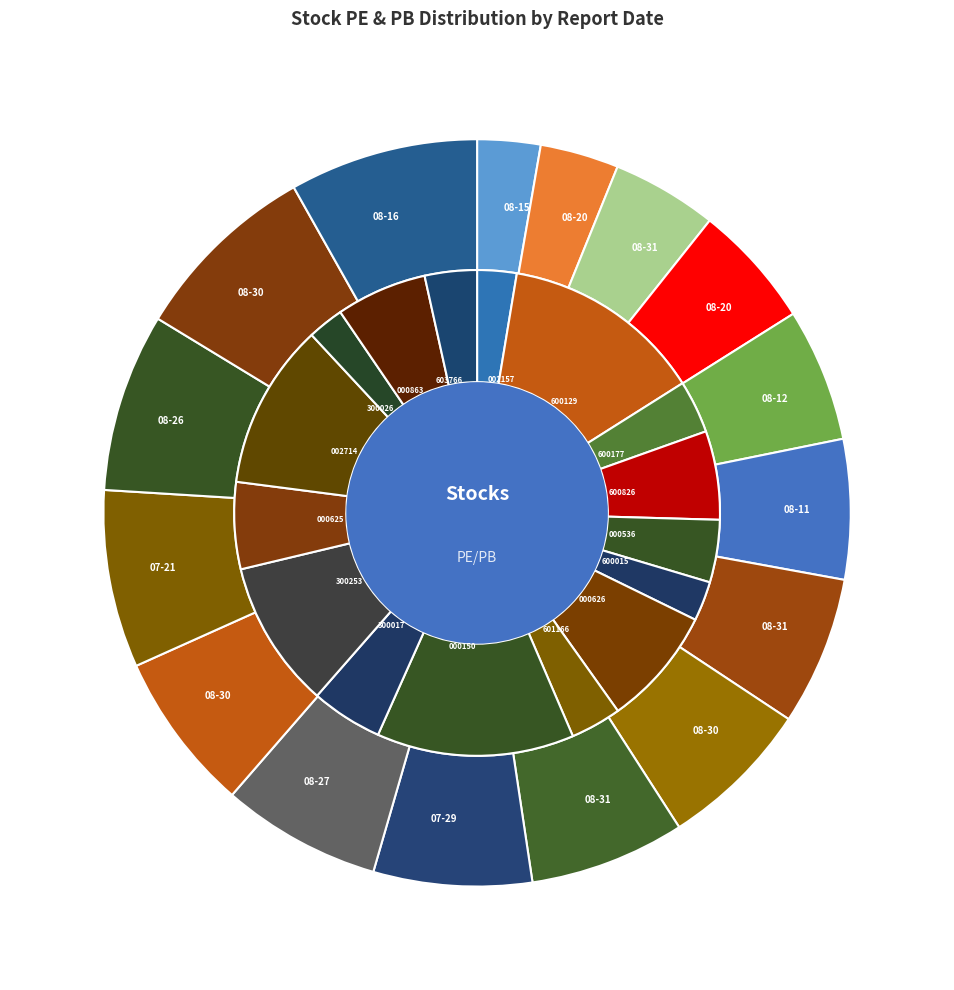

What is the largest slice in the pie chart?

08-16